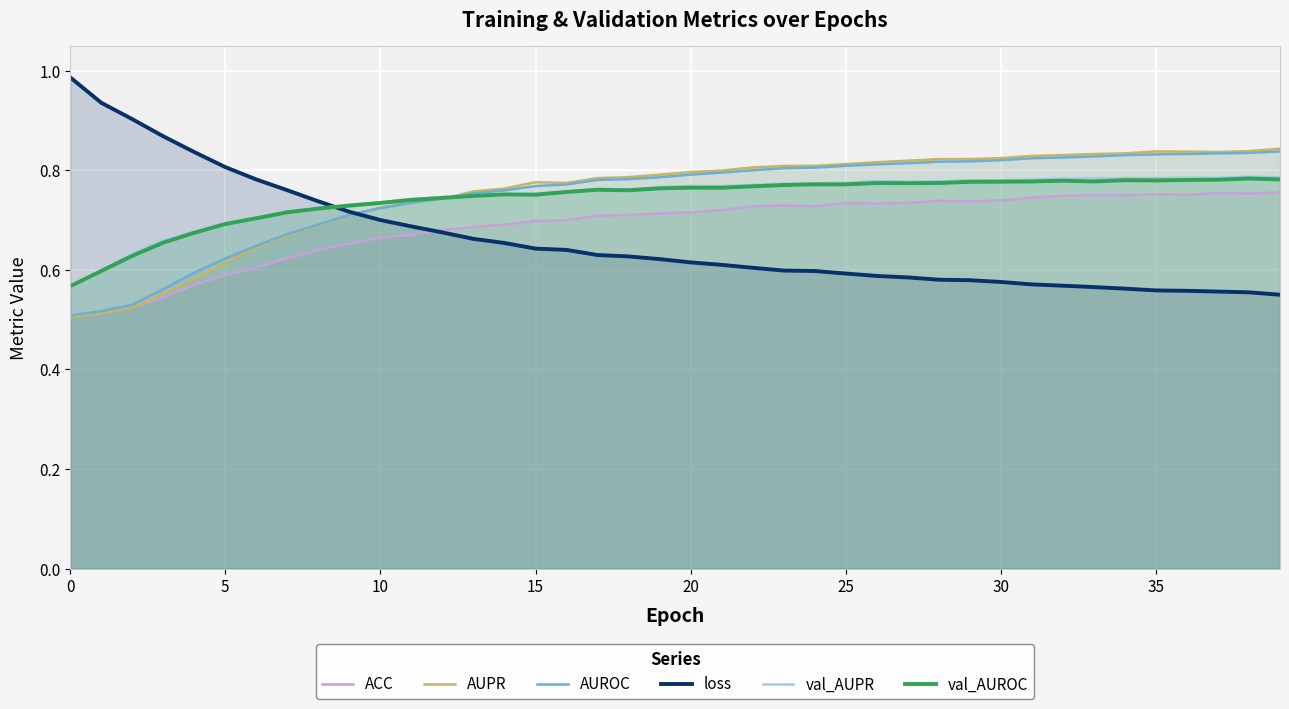

The AUPR series shows 0.8 at 26. True or false?

True